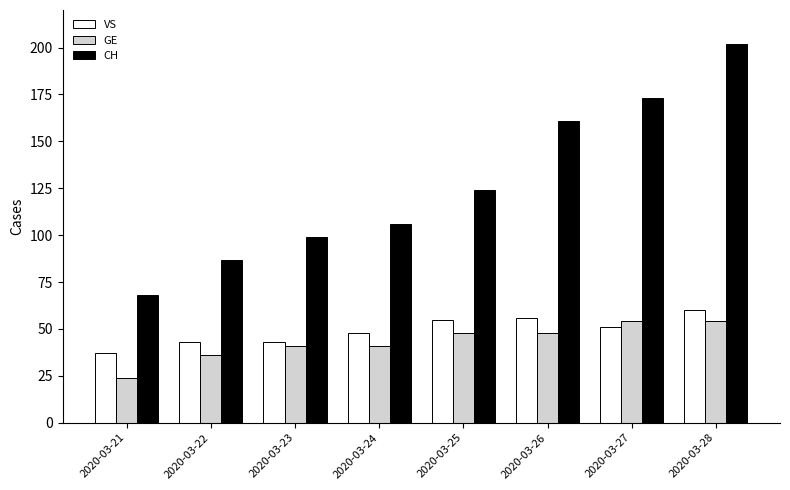

Reading left to right, what are all the values shown in this chart?

VS: 37	43	43	48	55	56	51	60
GE: 24	36	41	41	48	48	54	54
CH: 68	87	99	106	124	161	173	202